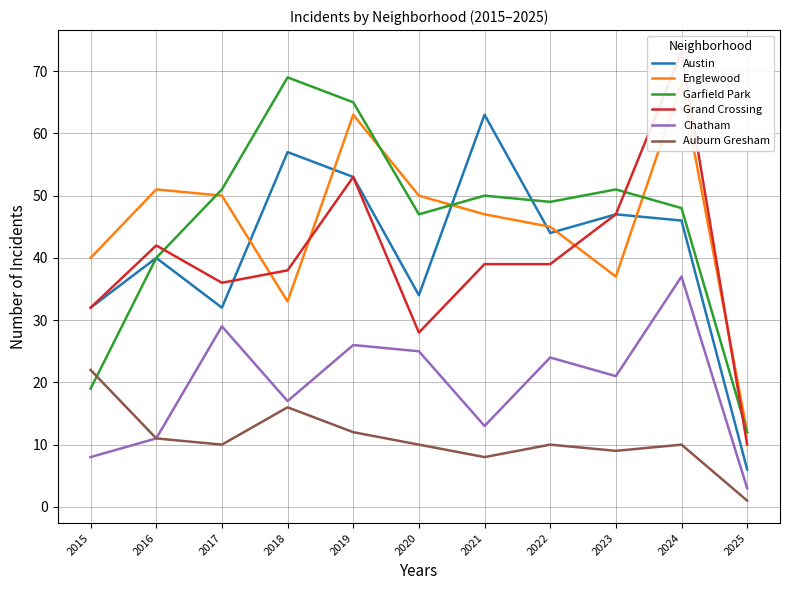

What is the total value across all series at 2025?

44